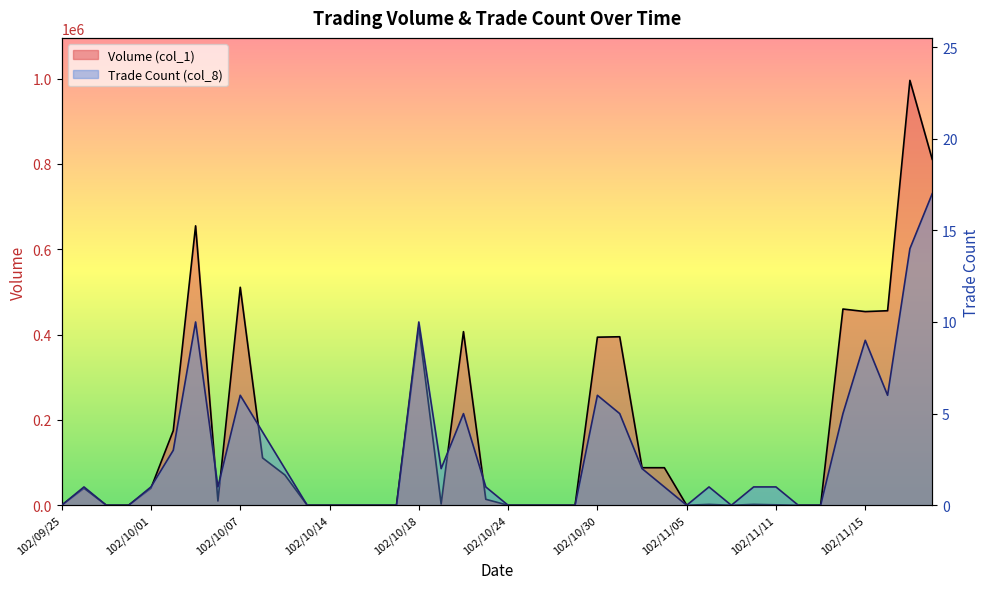

What position from the left is 102/09/25?

1